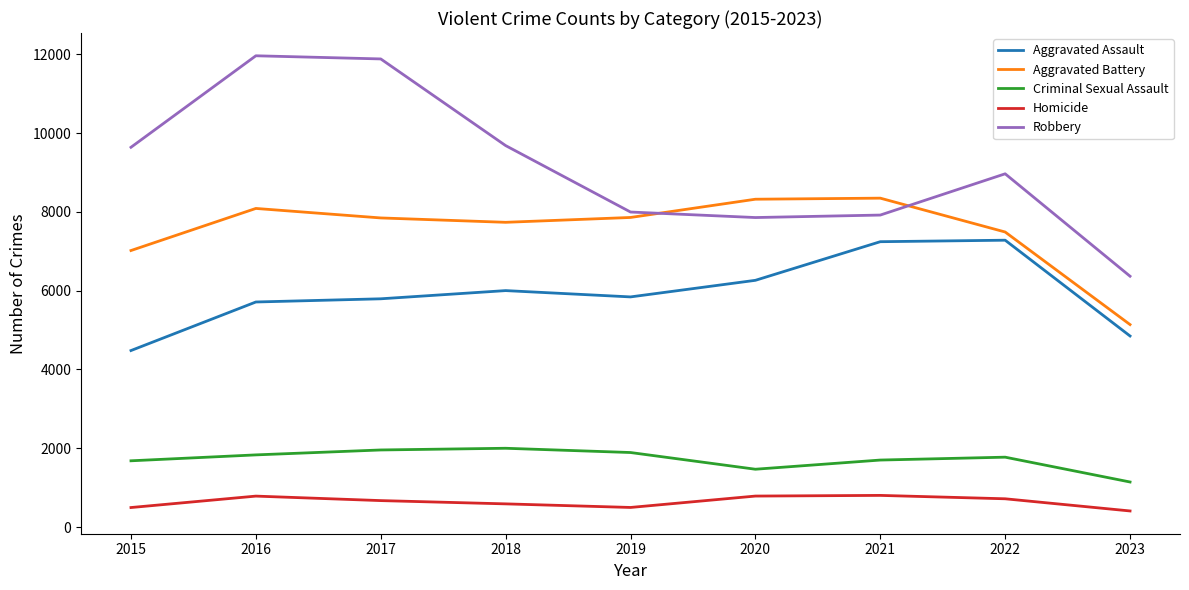

What is the average value of the Criminal Sexual Assault series?

1717